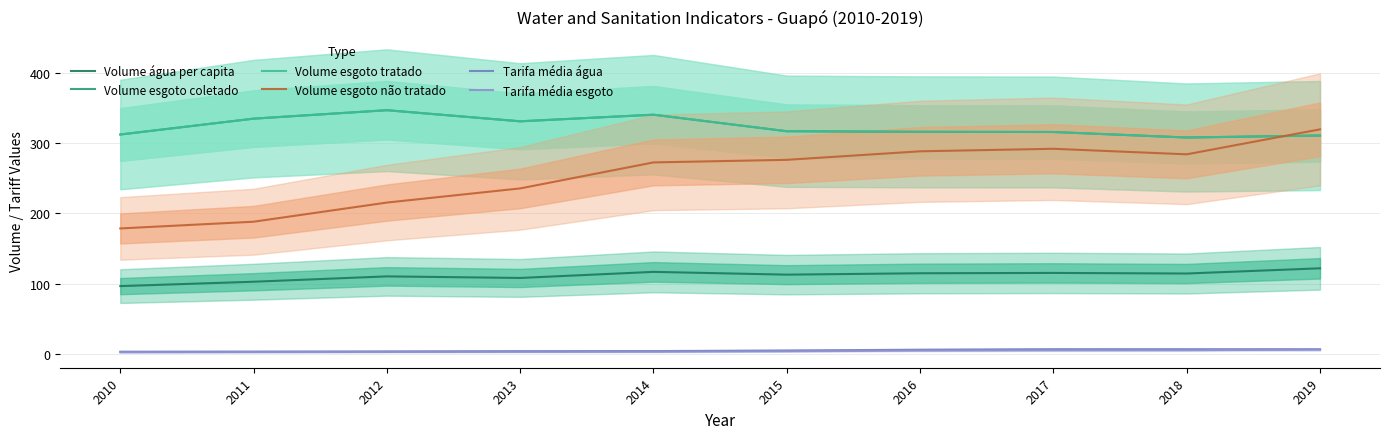

At which category is the sum across all series the highest?

2014